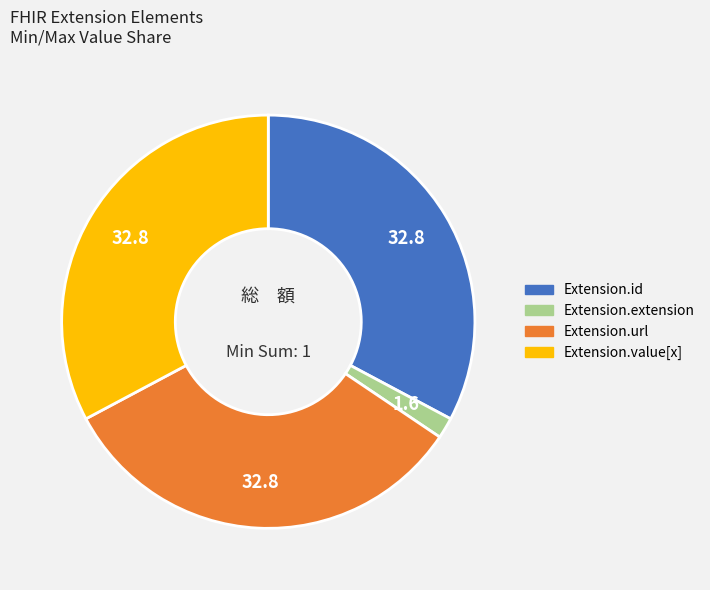

Is there any slice that represents more than half of the pie?

No